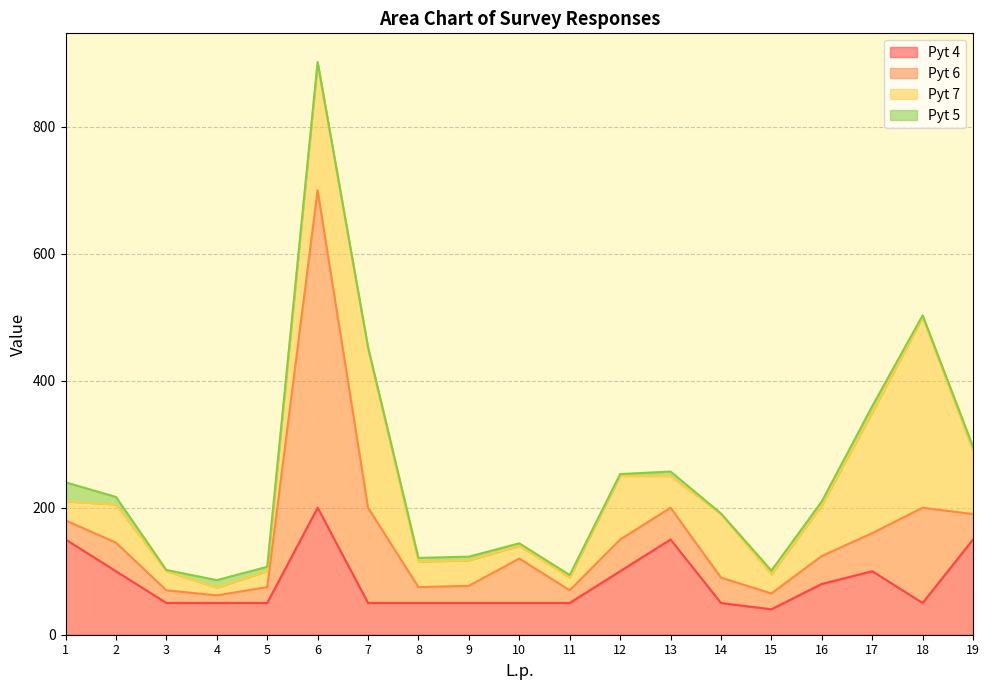

In Pyt 7, how many points are lower than both neighbors (excluding endpoints)?

4